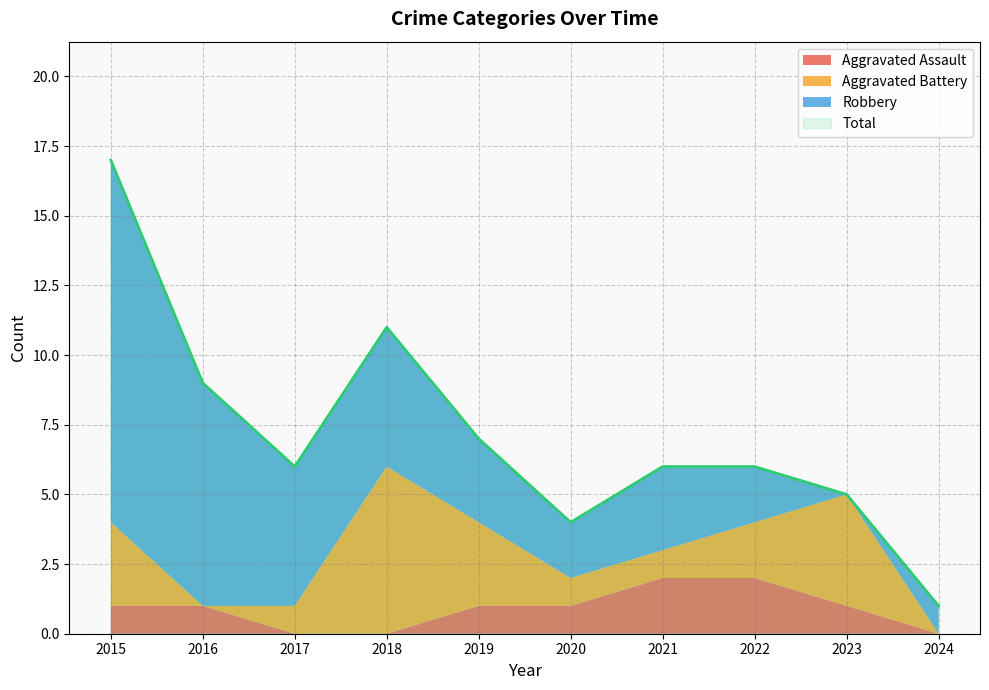

How many values in the Aggravated Battery series are below 2?

5